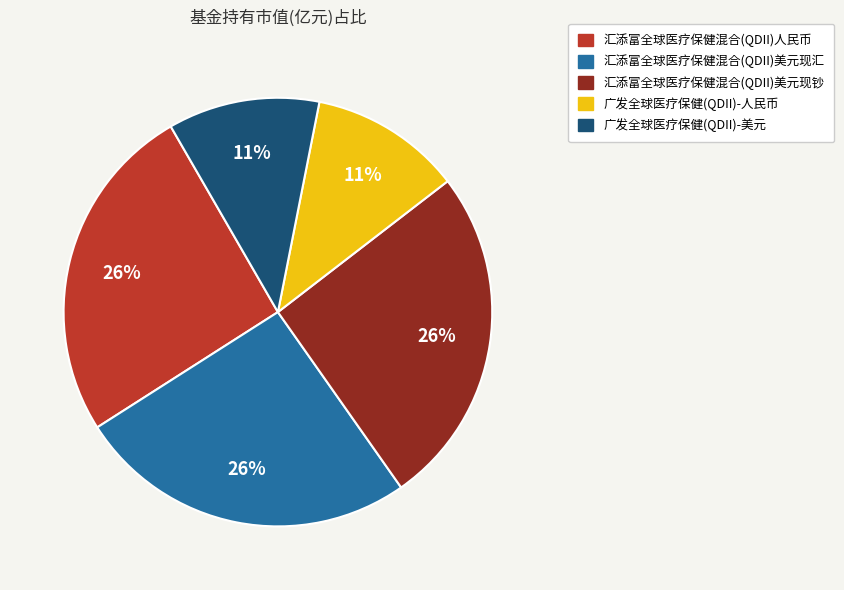

True or false: 汇添富全球医疗保健混合(QDII)美元现汇 accounts for 26% of the total.

True